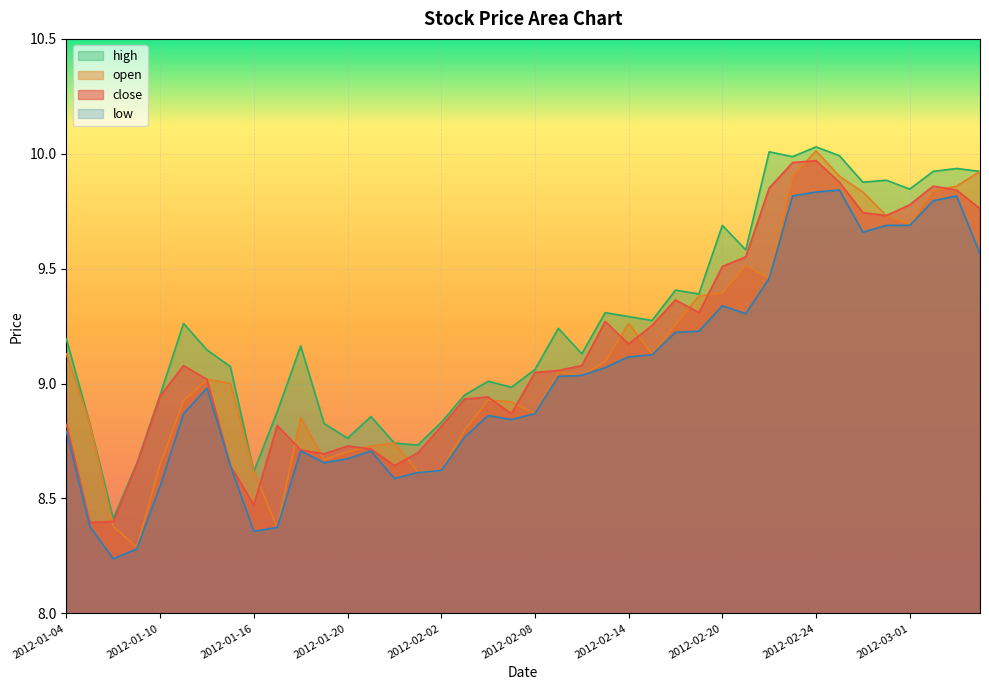

What is the label of the 35th point from the left?

2012-02-28